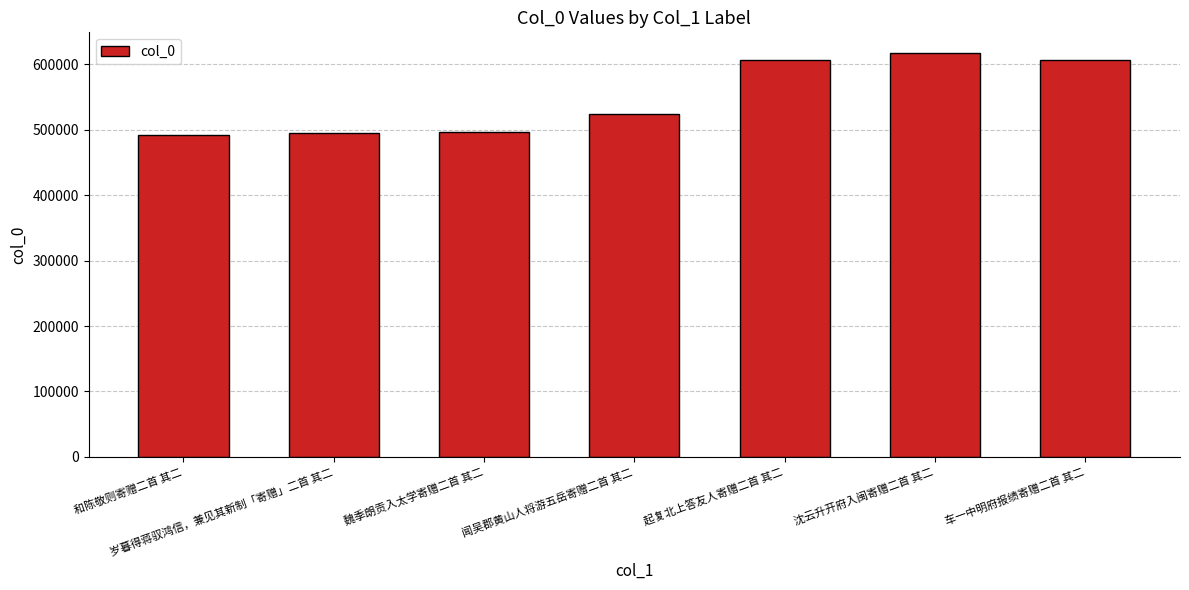

Is it true that the value at 岁暮得蒋驭鸿信，兼见其新制「寄赠」二首 其二 is 495407?

True